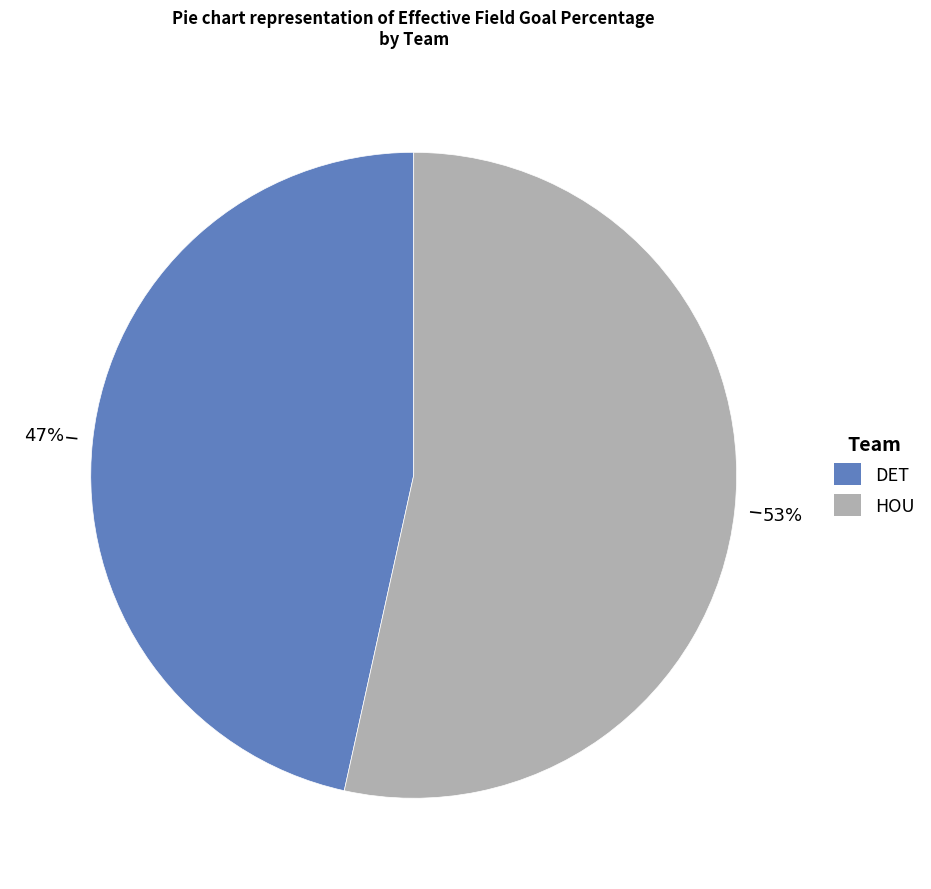

The HOU slice represents 42% of the pie. True or false?

False